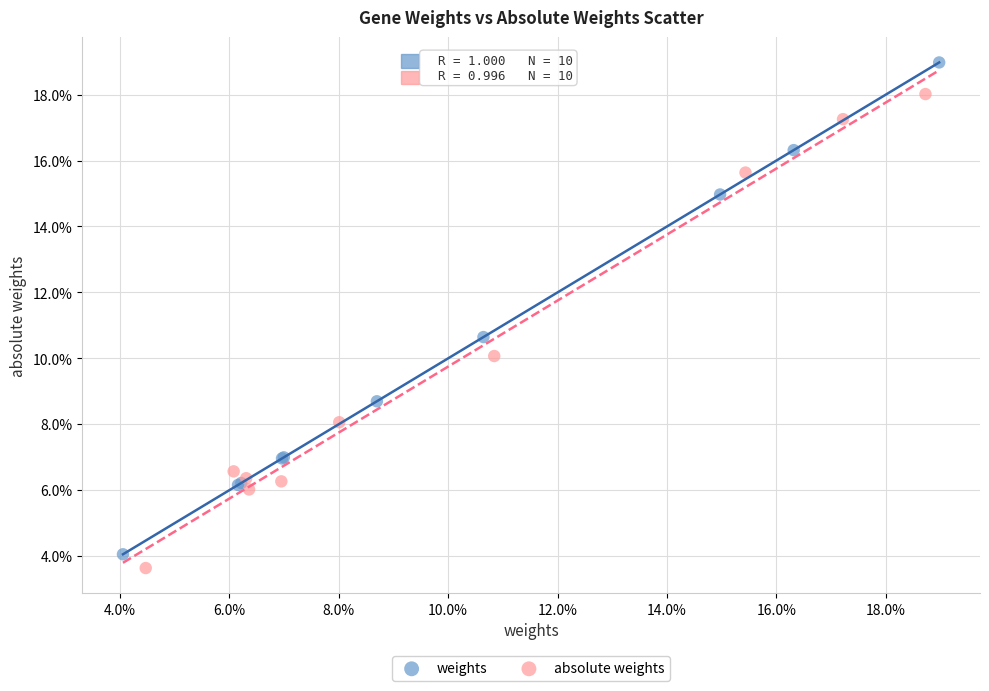

Which series contains the highest Y value?

weights